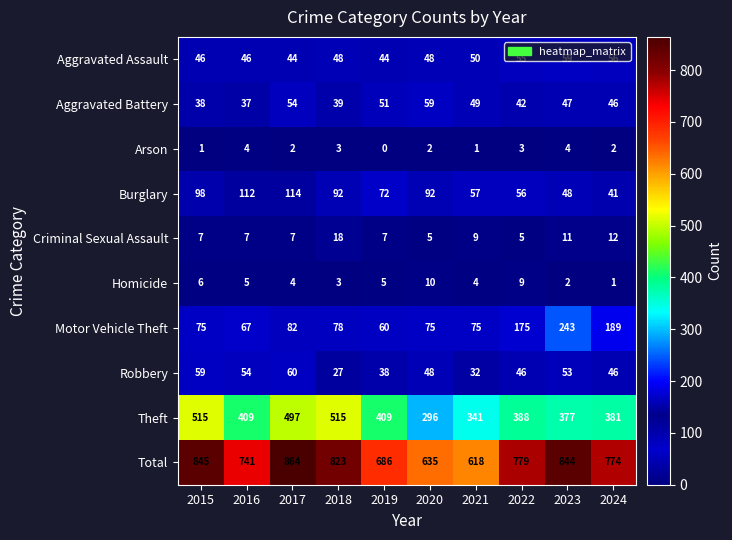

What is the maximum value shown in the chart?

864